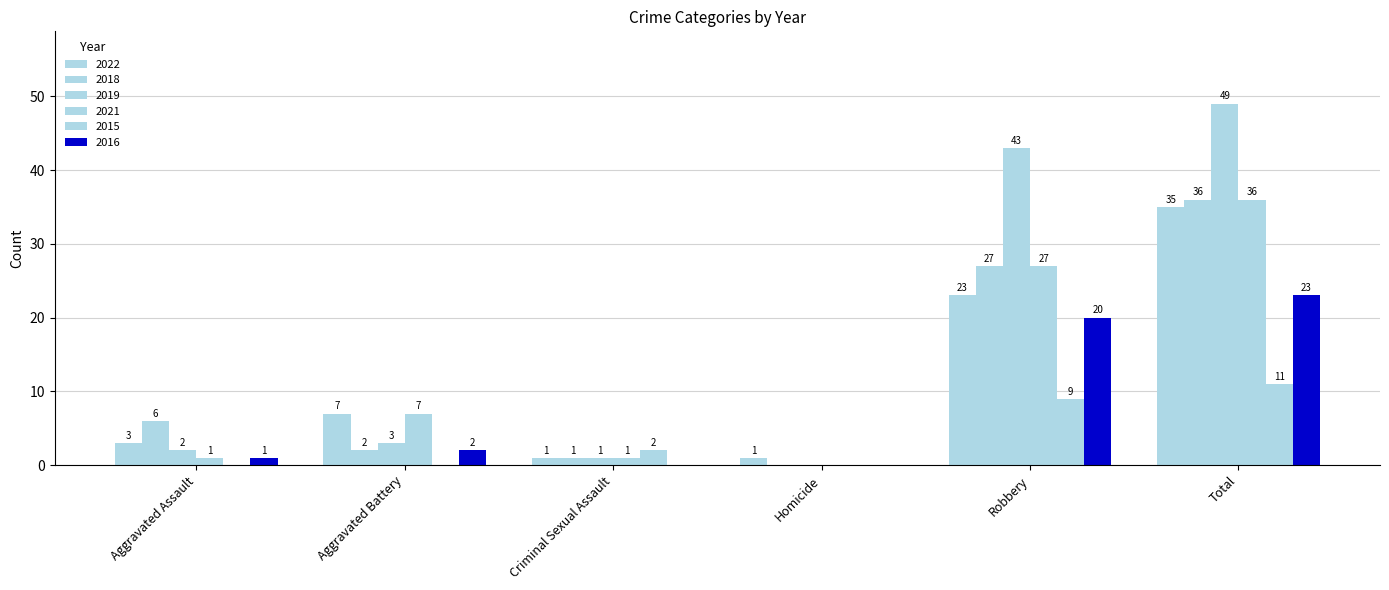

What is the value of the 2022 bar at the 6th from the left?

35